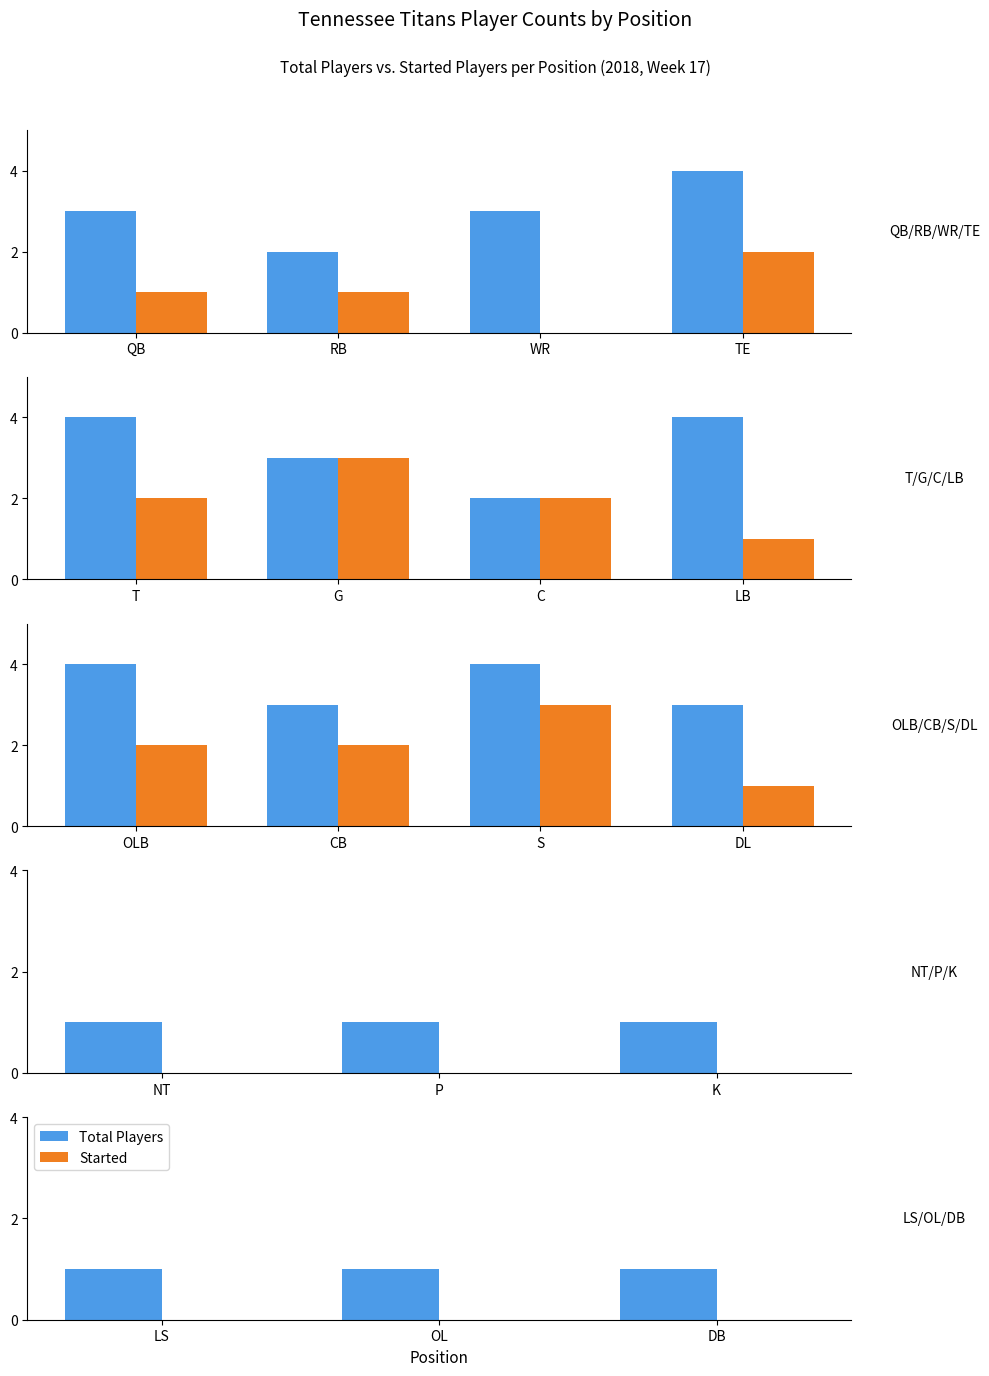

What is the value of the Total Players bar at the 3rd from the left?

1